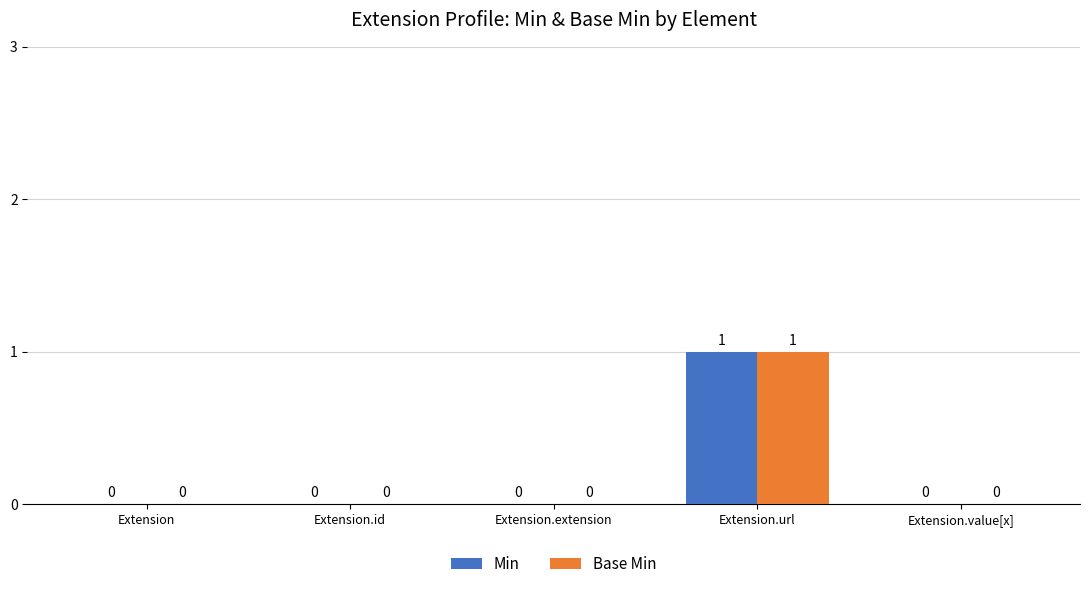

Reading left to right, extract all data points from this chart.

Min: Extension=0	Extension.id=0	Extension.extension=0	Extension.url=1	Extension.value[x]=0
Base Min: Extension=0	Extension.id=0	Extension.extension=0	Extension.url=1	Extension.value[x]=0